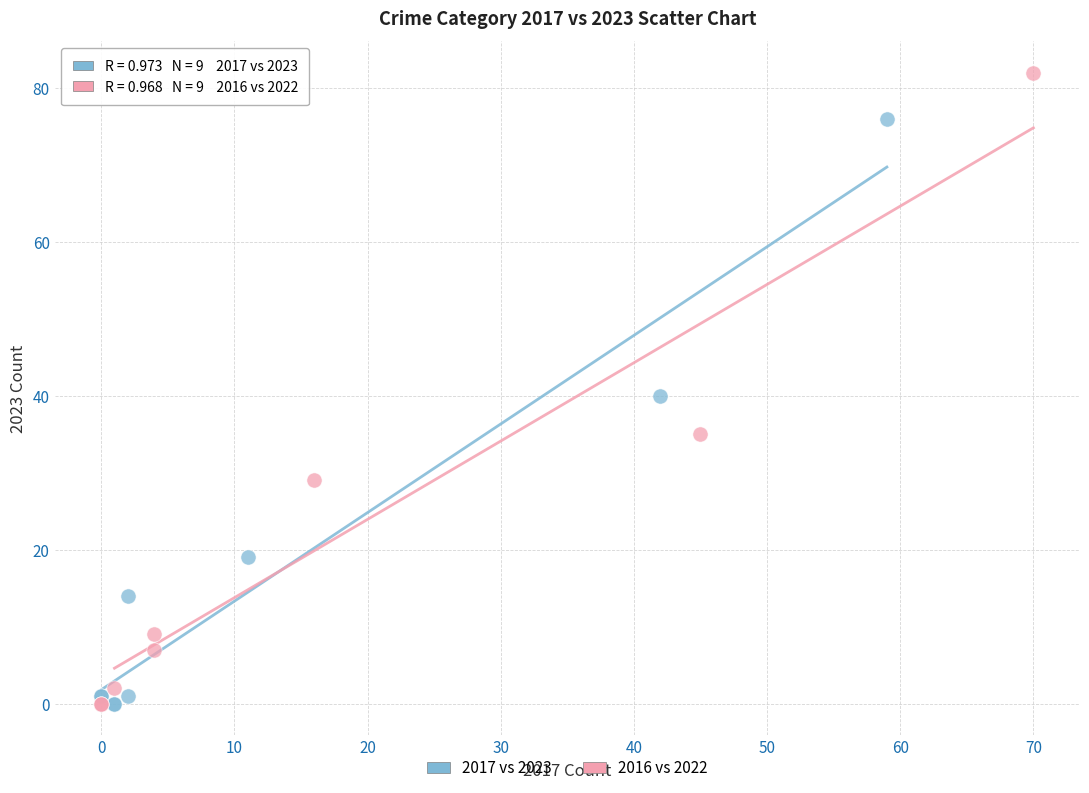

Which series has the largest Y range (max minus min)?

2016 vs 2022